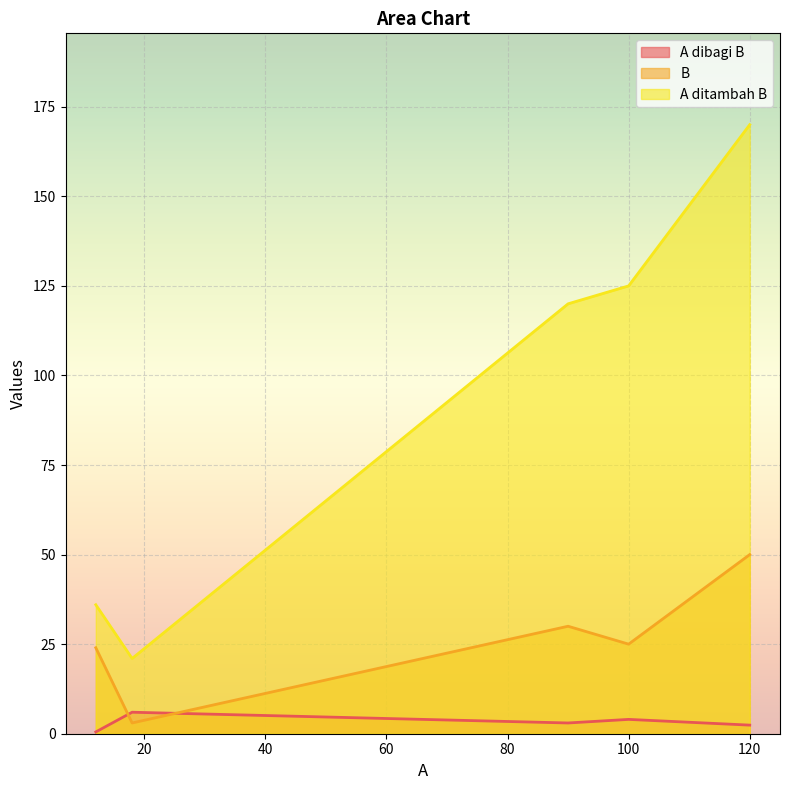

True or false: B and A dibagi B intersect in this chart.

True